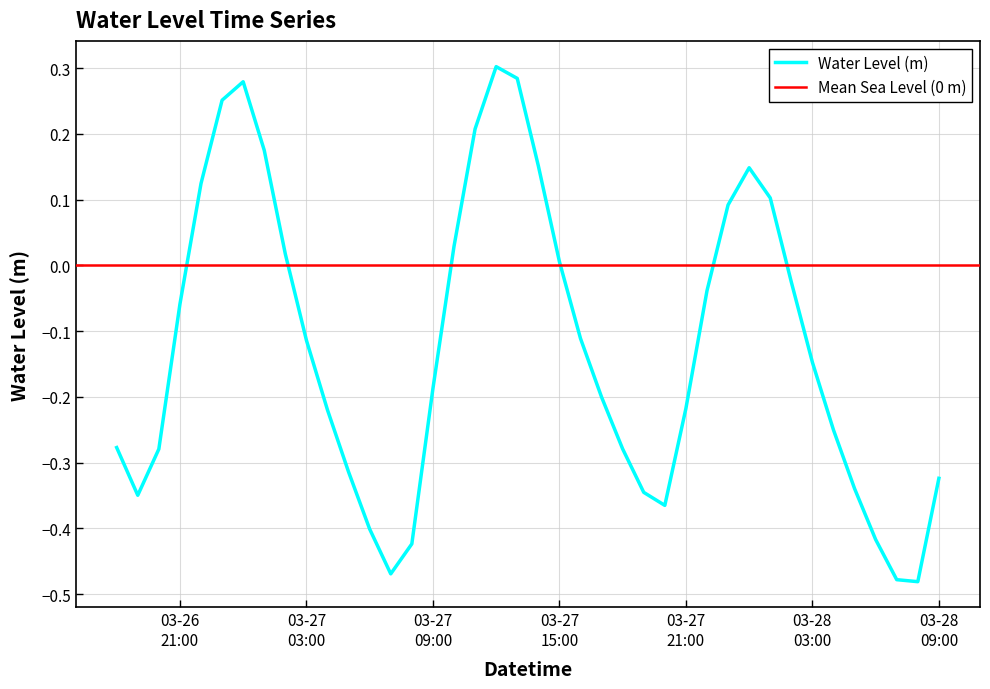

How many interior local peaks (higher than both neighbors) does the data have?

3